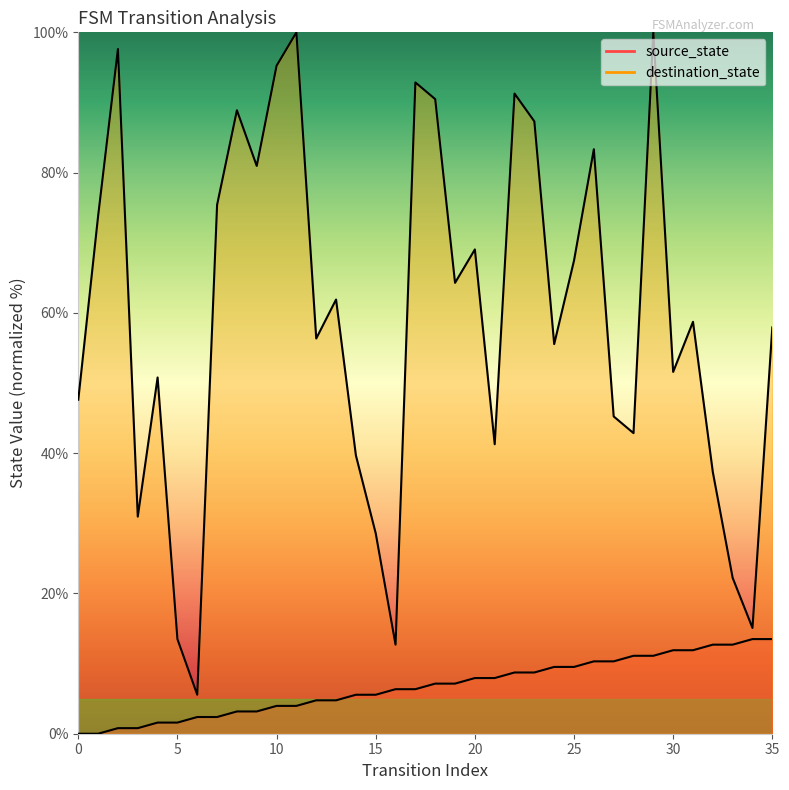

The value of source_state line at 29 is 11.1. True or false?

True